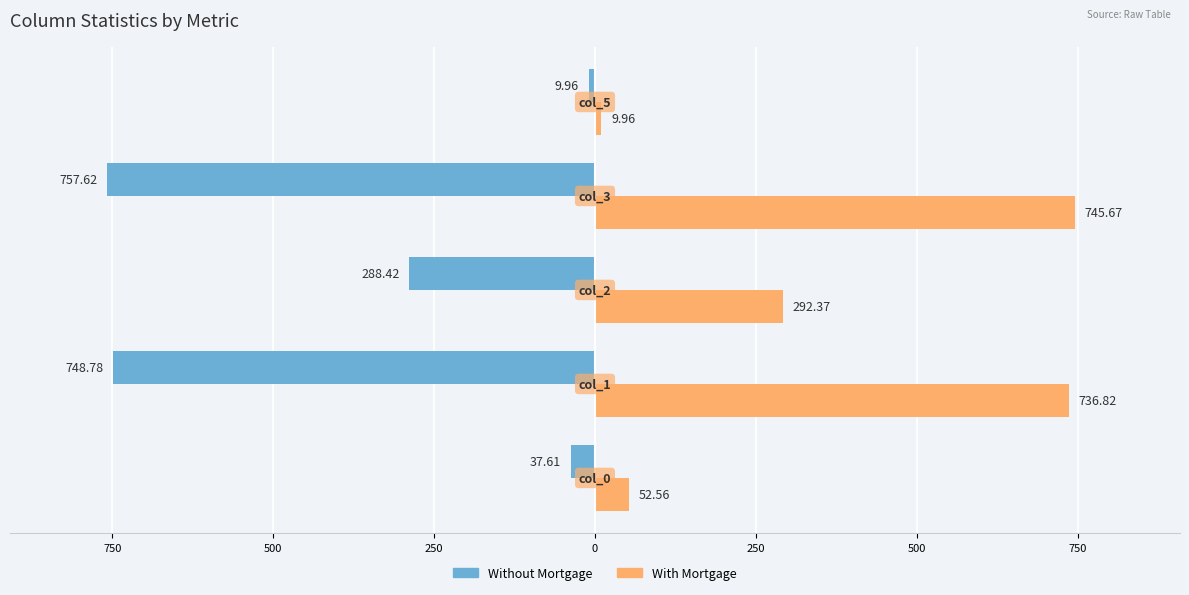

What are all the series names shown in the legend?

Without Mortgage, With Mortgage